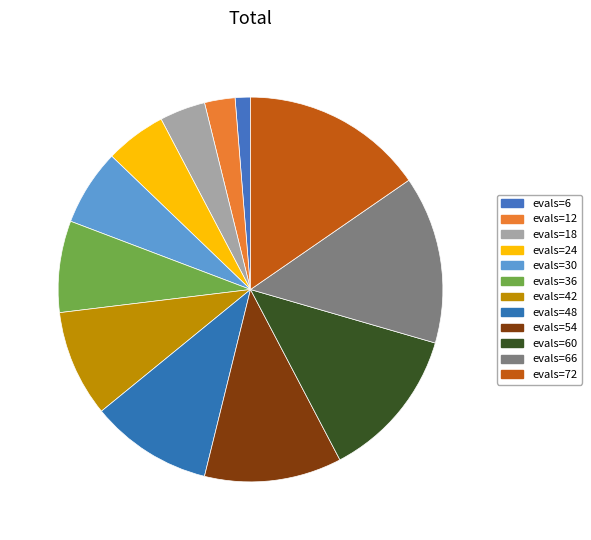

Is it true that evals=54 is 25% of the pie?

False